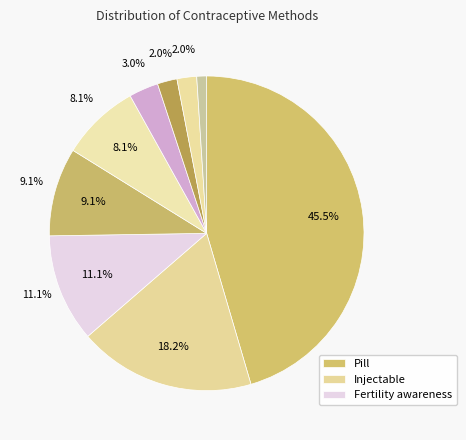

The Pill slice represents 45% of the pie. True or false?

True